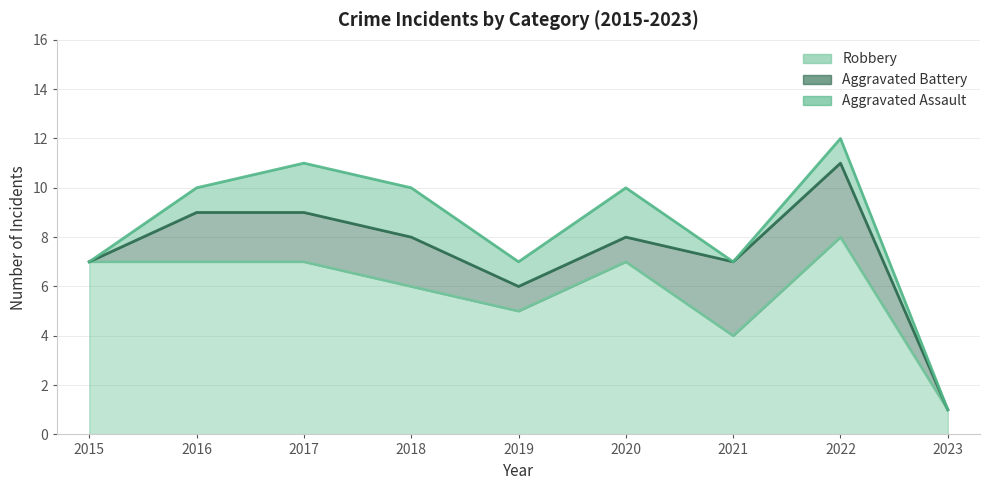

Is it true that Aggravated Battery equals 0 at 2023?

False